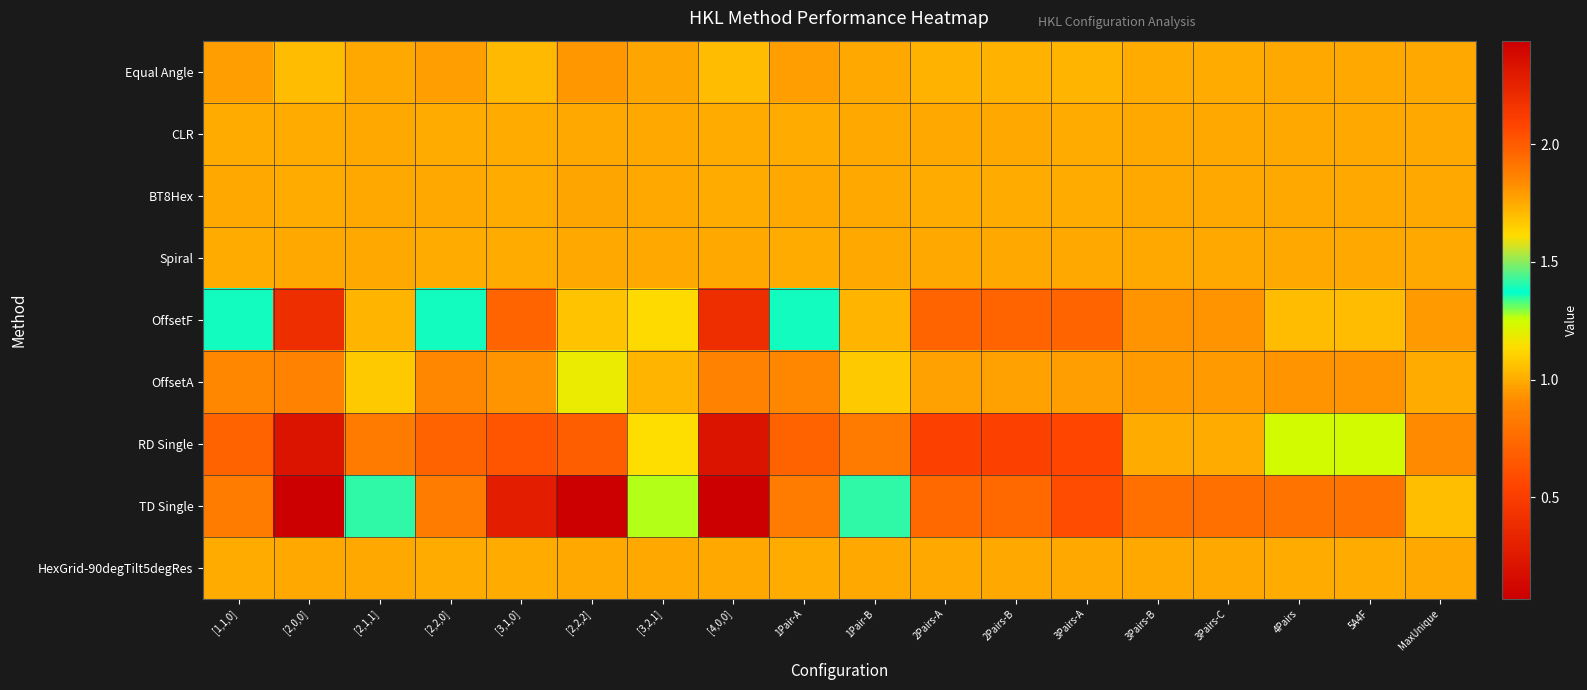

Rank the series by their maximum value, from highest to lowest.

TD Single, RD Single, OffsetF, OffsetA, Equal Angle, BT8Hex, CLR, HexGrid-90degTilt5degRes, Spiral